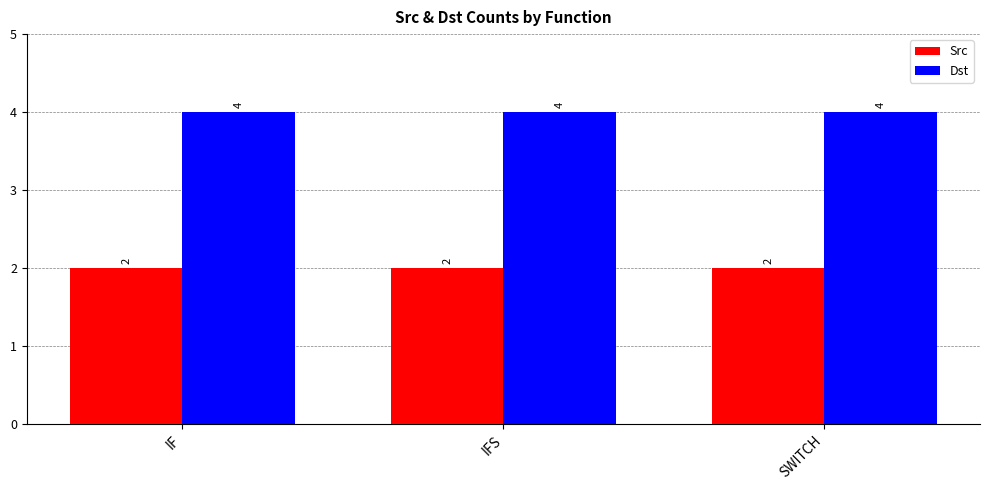

What is the maximum value shown in the chart?

4